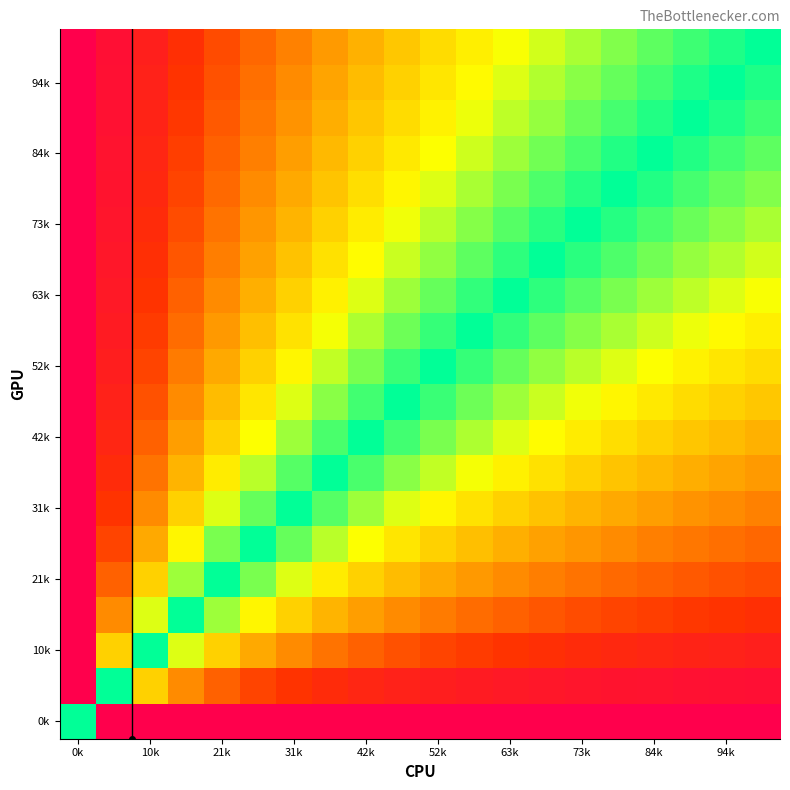

Which series has the largest total across all categories?

0k